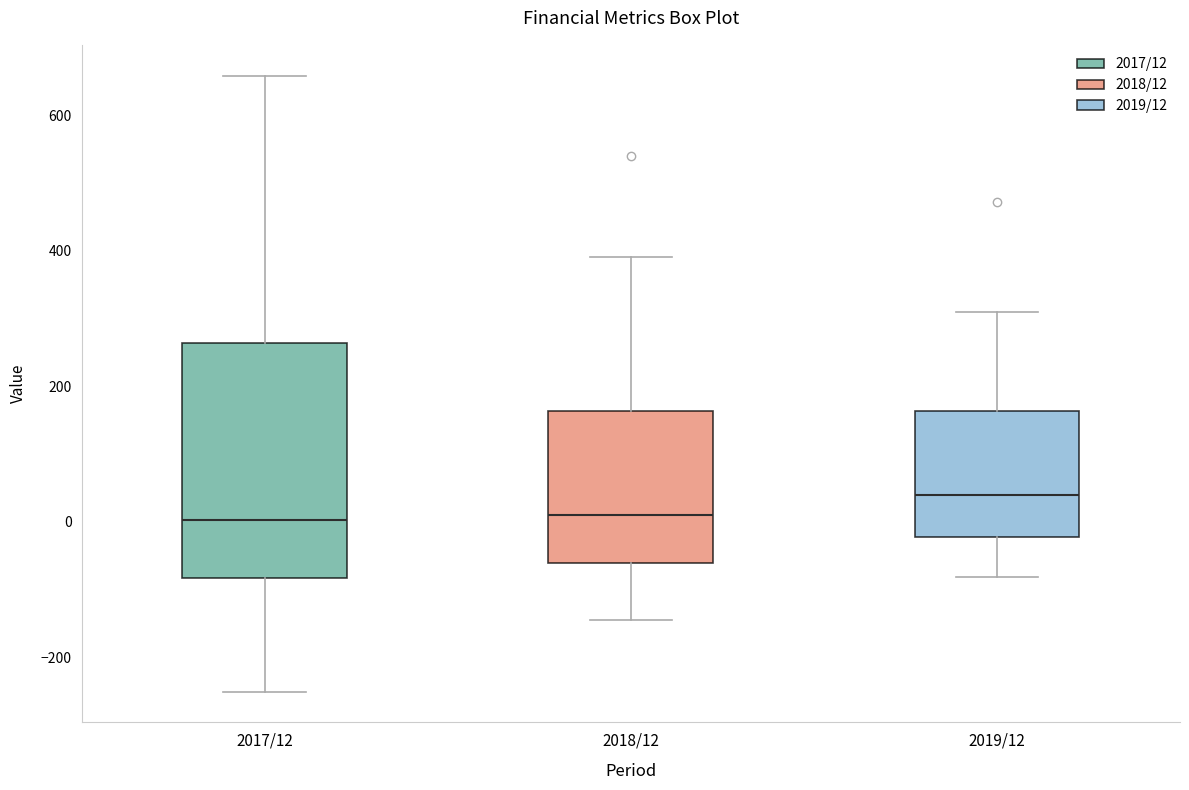

Which box is the tallest, from its lower edge to its upper edge?

2017/12